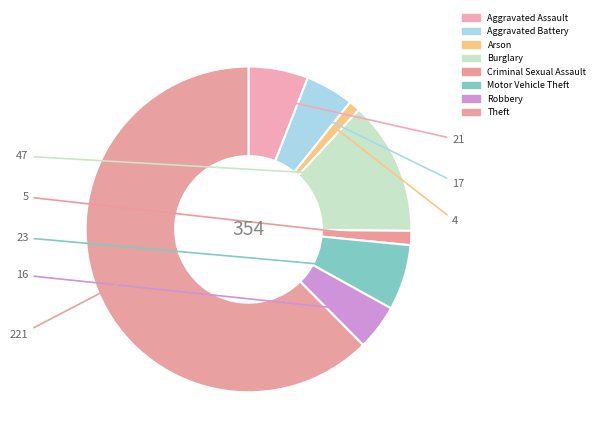

Is it true that Burglary is 2% of the pie?

False